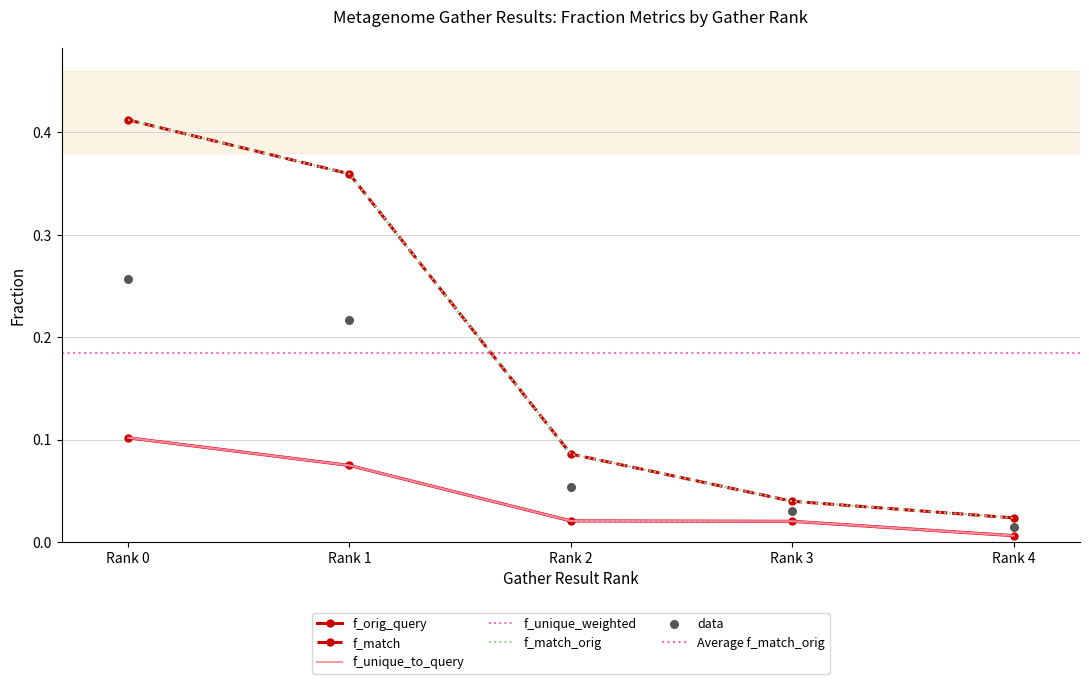

Which series contains the highest Y value?

f_match